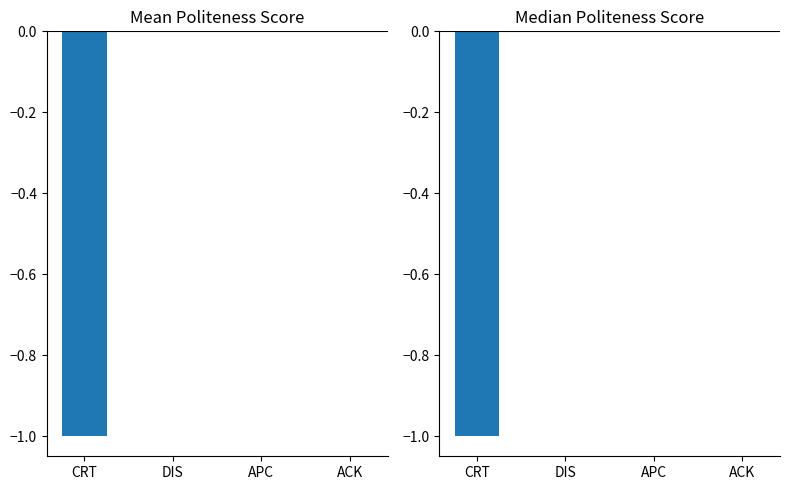

How many bars are there in total?

8